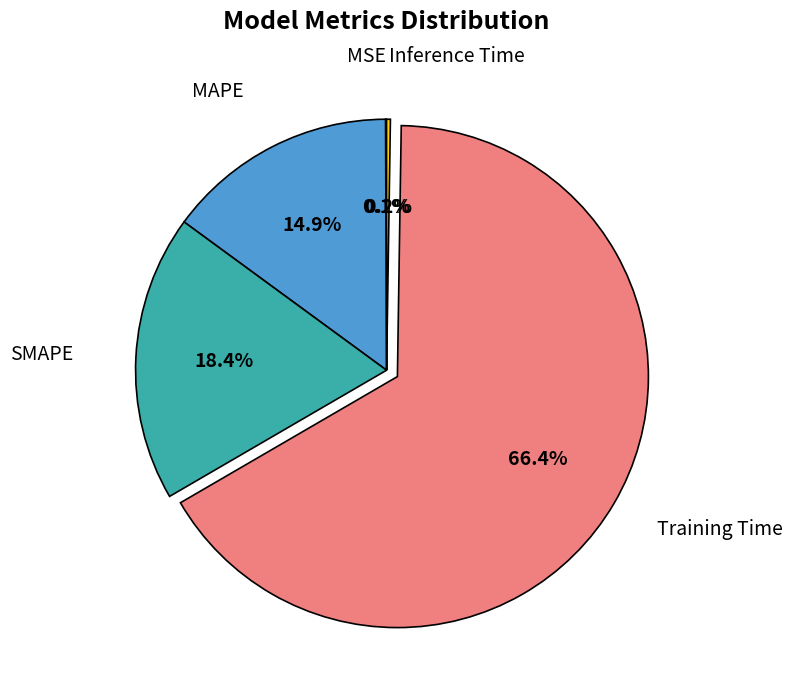

Which category has the biggest portion of the pie?

Training Time